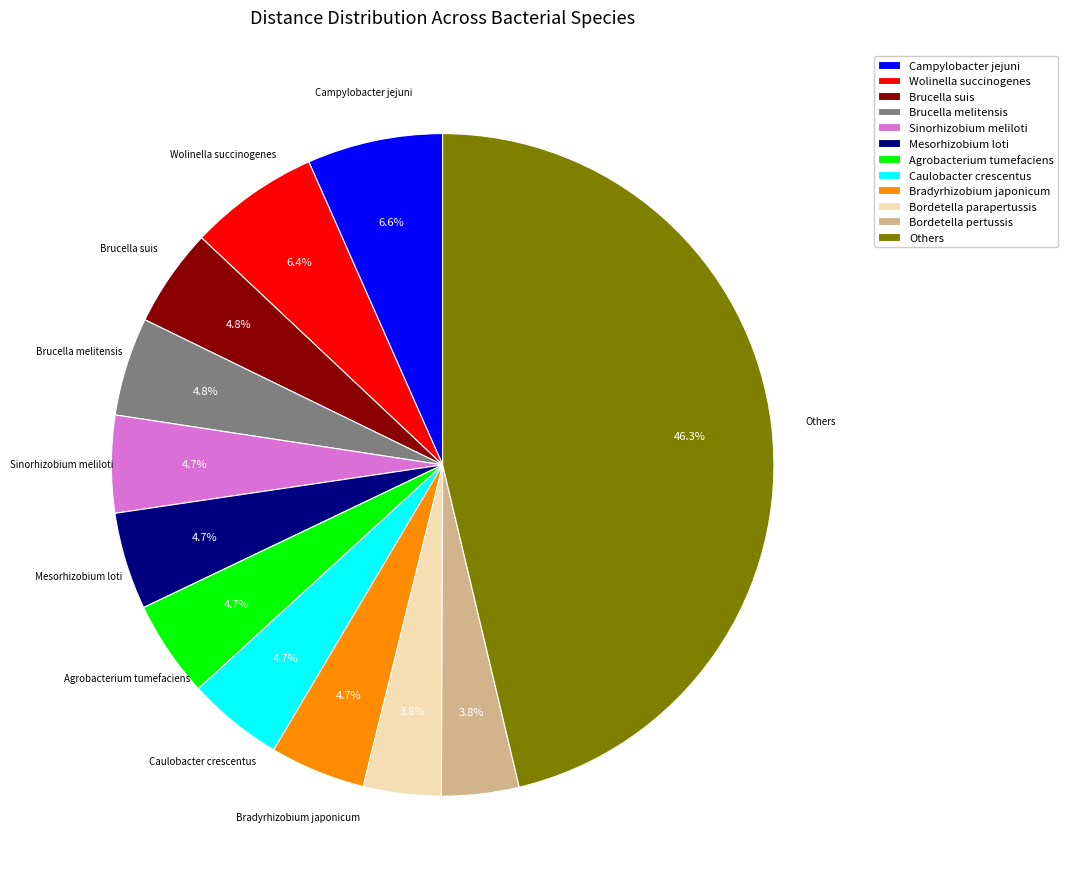

What percentage is NOT represented by Brucella melitensis?

95.2%